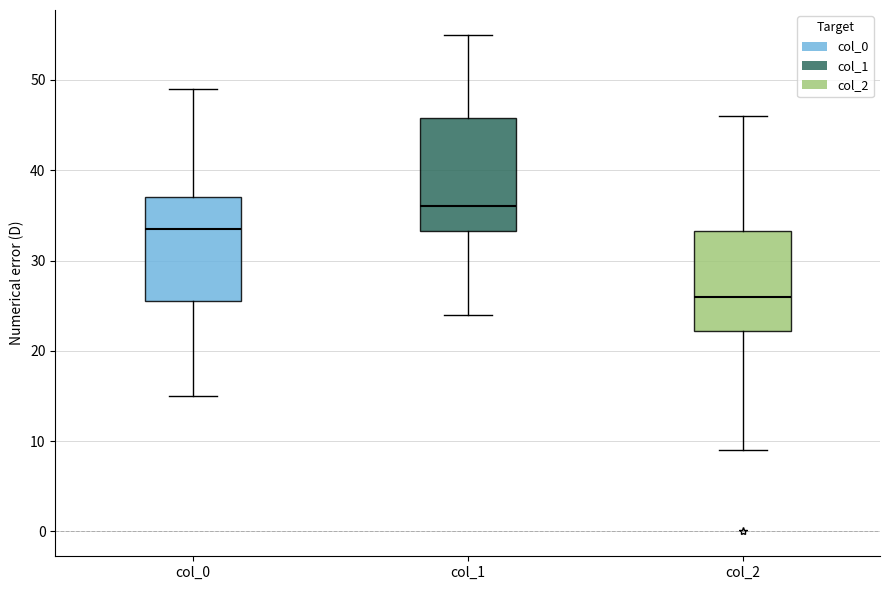

Where does the upper whisker of the box for col_0 end on the y-axis? The values are not printed on the chart, so give them approximately, as read against the axis.

49